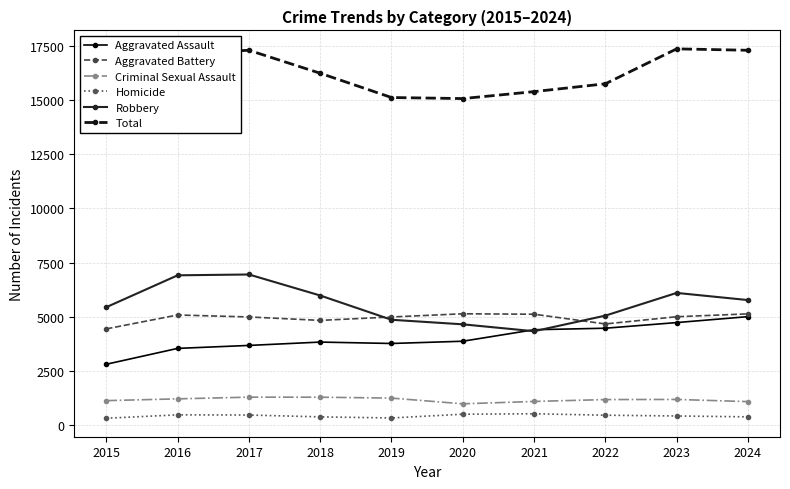

Where is the first local minimum for Aggravated Battery?

2018